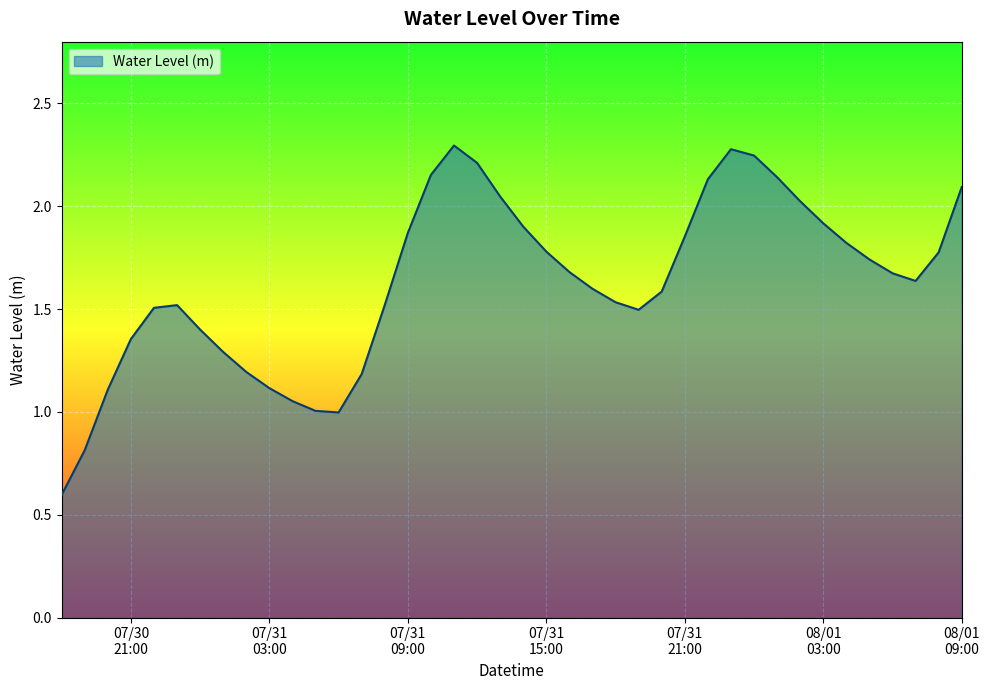

What is the minimum value shown in the chart?

0.6